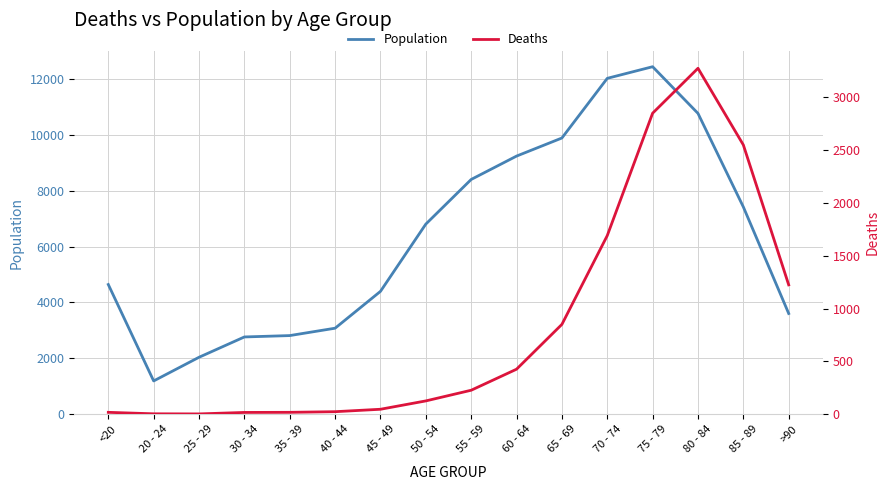

What is the lowest value of the Deaths series?

3